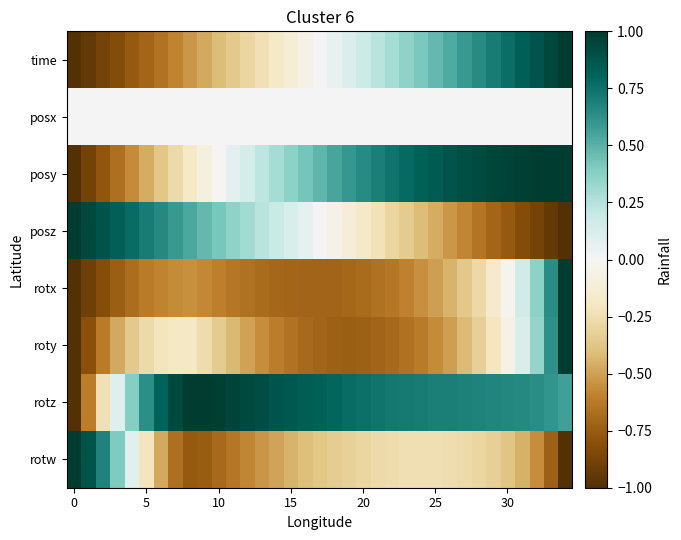

Reading right to left, transcribe all the data shown in this chart.

time: 1.0	0.9	0.9	0.8	0.8	0.7	0.6	0.6	0.5	0.5	0.4	0.4	0.3	0.2	0.2	0.1	0.1	-0.0	-0.1	-0.1	-0.2	-0.2	-0.3	-0.4	-0.4	-0.5	-0.5	-0.6	-0.6	-0.7	-0.8	-0.8	-0.9	-0.9	-1.0
posx: 0.0	0.0	0.0	0.0	0.0	0.0	0.0	0.0	0.0	0.0	0.0	0.0	0.0	0.0	0.0	0.0	0.0	0.0	0.0	0.0	0.0	0.0	0.0	0.0	0.0	0.0	0.0	0.0	0.0	0.0	0.0	0.0	0.0	0.0	0.0
posy: 1.0	1.0	1.0	1.0	1.0	0.9	0.9	0.9	0.9	0.8	0.8	0.8	0.7	0.7	0.6	0.6	0.5	0.5	0.4	0.4	0.3	0.2	0.1	0.1	-0.0	-0.1	-0.2	-0.3	-0.4	-0.5	-0.6	-0.7	-0.8	-0.9	-1.0
posz: -1.0	-0.9	-0.9	-0.8	-0.8	-0.7	-0.6	-0.6	-0.5	-0.5	-0.4	-0.3	-0.3	-0.2	-0.2	-0.1	-0.1	0.0	0.1	0.1	0.2	0.2	0.3	0.4	0.4	0.5	0.5	0.6	0.7	0.7	0.8	0.8	0.9	0.9	1.0
rotx: 1.0	0.6	0.4	0.2	-0.0	-0.2	-0.3	-0.4	-0.4	-0.5	-0.6	-0.6	-0.6	-0.7	-0.7	-0.7	-0.7	-0.7	-0.7	-0.7	-0.7	-0.7	-0.7	-0.6	-0.6	-0.6	-0.6	-0.6	-0.6	-0.6	-0.7	-0.7	-0.8	-0.9	-1.0
roty: 1.0	0.6	0.3	0.1	-0.1	-0.2	-0.3	-0.4	-0.5	-0.6	-0.6	-0.7	-0.7	-0.7	-0.7	-0.7	-0.7	-0.7	-0.7	-0.7	-0.6	-0.6	-0.5	-0.4	-0.3	-0.3	-0.2	-0.2	-0.2	-0.3	-0.4	-0.5	-0.6	-0.8	-1.0
rotz: 0.6	0.6	0.6	0.7	0.7	0.7	0.7	0.7	0.7	0.7	0.7	0.7	0.7	0.7	0.8	0.8	0.8	0.8	0.8	0.9	0.9	0.9	0.9	1.0	1.0	1.0	1.0	0.9	0.8	0.6	0.4	0.1	-0.2	-0.6	-1.0
rotw: -1.0	-0.7	-0.6	-0.5	-0.4	-0.3	-0.3	-0.3	-0.3	-0.2	-0.2	-0.2	-0.3	-0.3	-0.3	-0.3	-0.3	-0.4	-0.4	-0.4	-0.5	-0.5	-0.6	-0.6	-0.7	-0.7	-0.8	-0.7	-0.5	-0.2	0.1	0.4	0.7	0.9	1.0